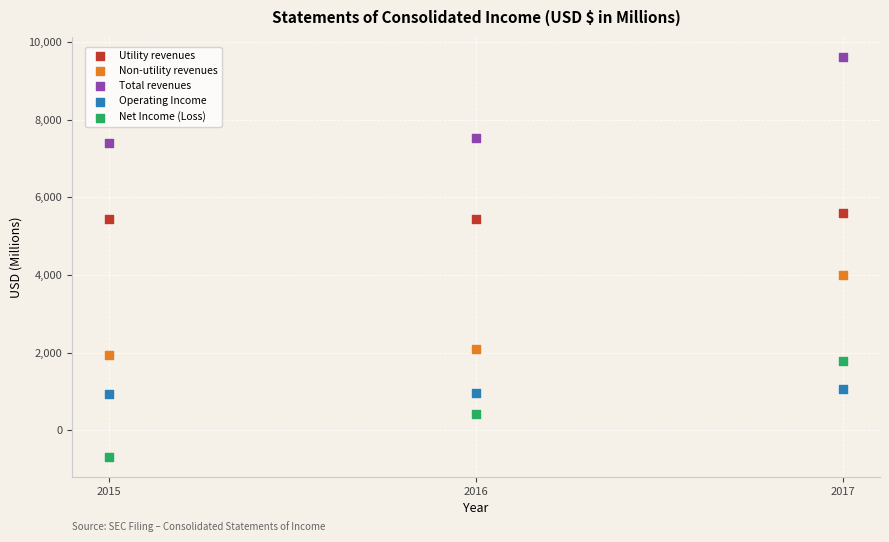

What are all the series names shown in the legend?

Utility revenues, Non-utility revenues, Total revenues, Operating Income, Net Income (Loss)